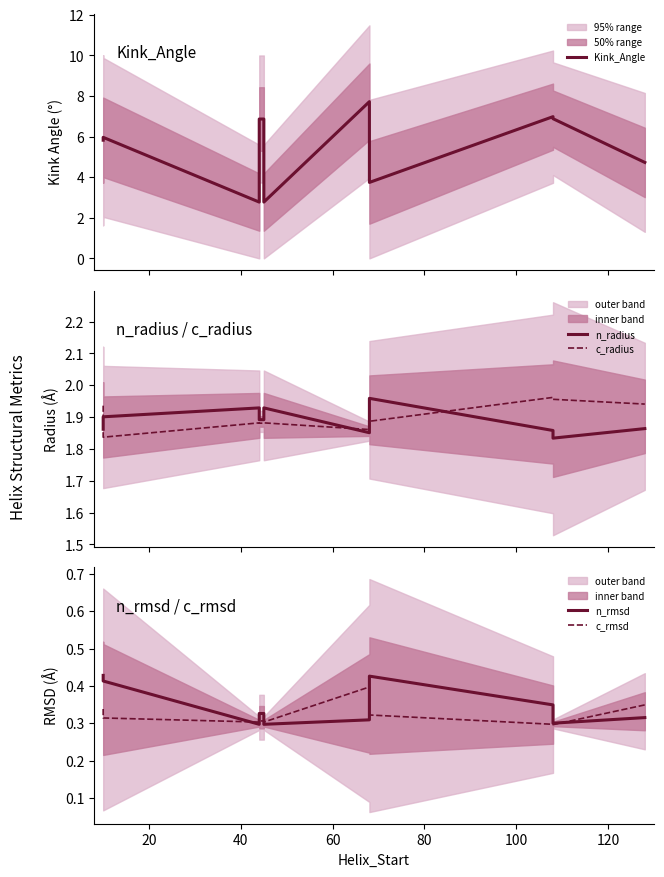

Does the chart display data point markers on the line(s)?

No